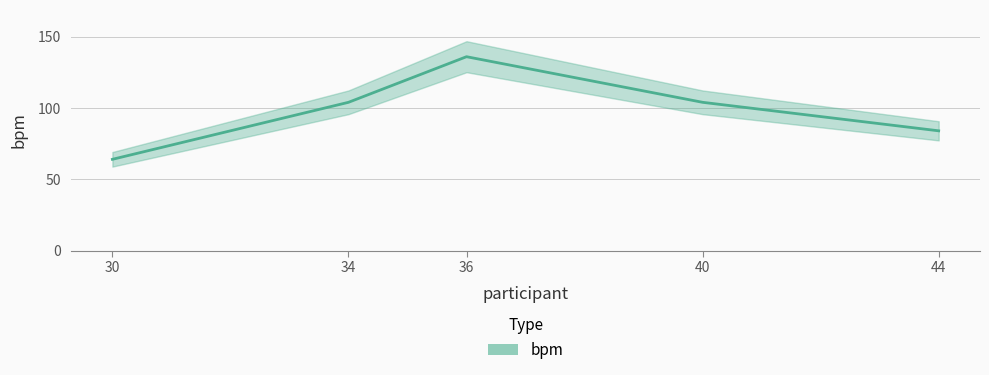

List the labels in order of value, largest first.

36, 34, 40, 44, 30